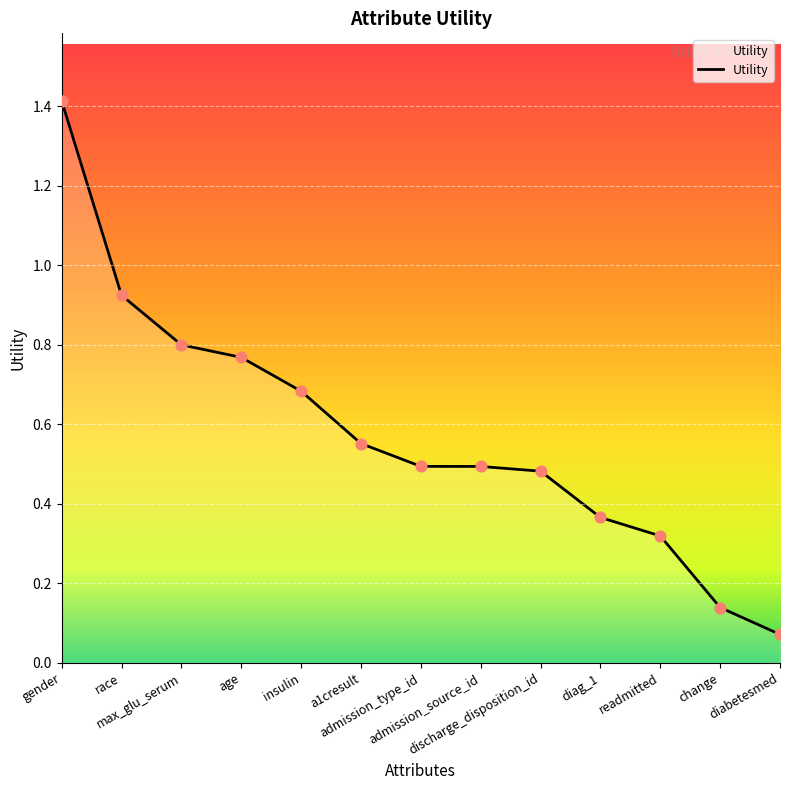

Between readmitted and admission_type_id, which is larger?

admission_type_id